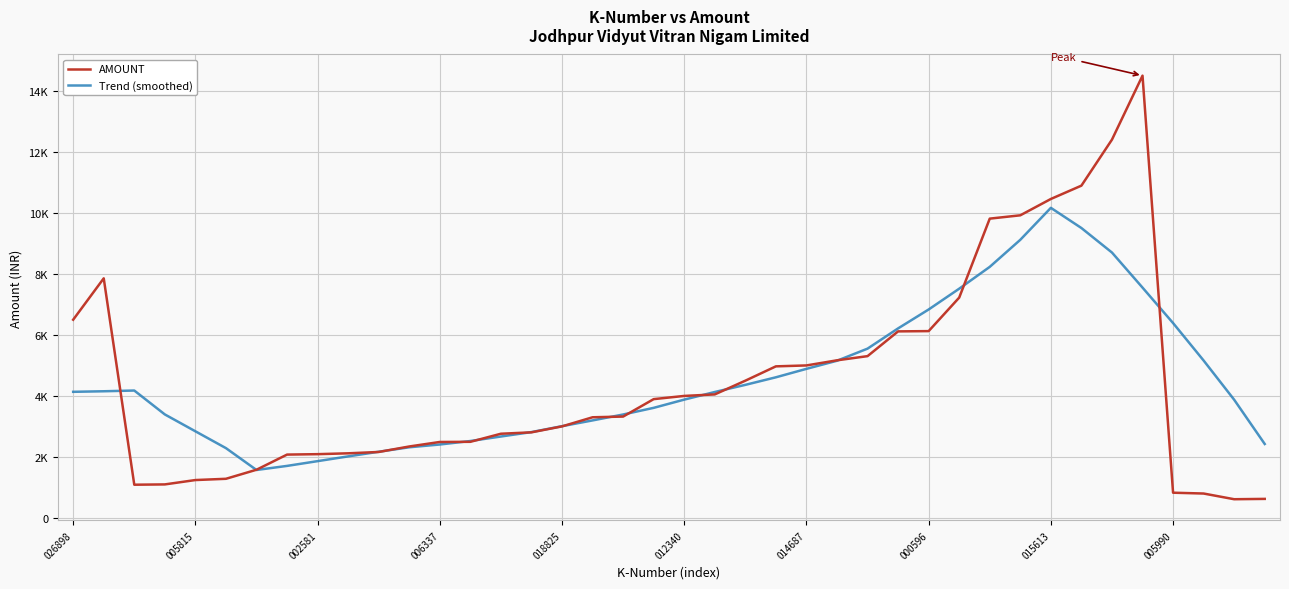

What is the label of the 34th point from the right?

014687